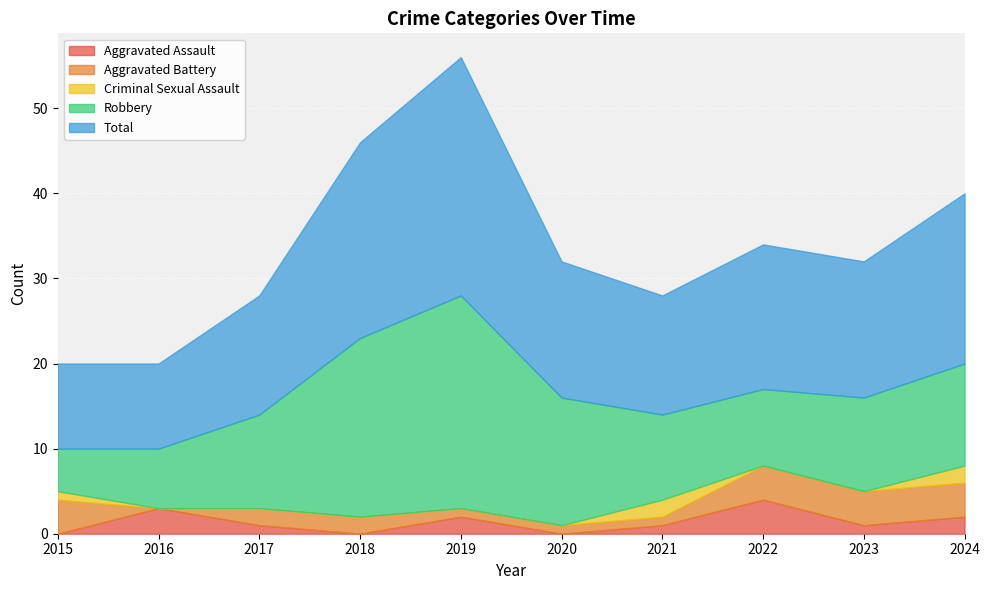

What is the difference between the highest and lowest values at 2024?

18